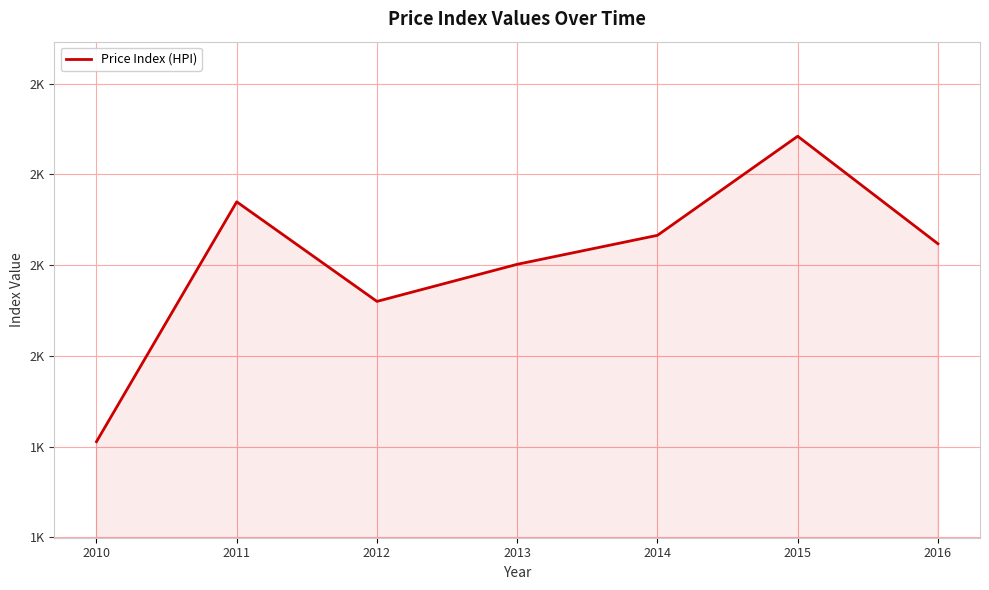

Does the chart display data point markers on the line(s)?

No